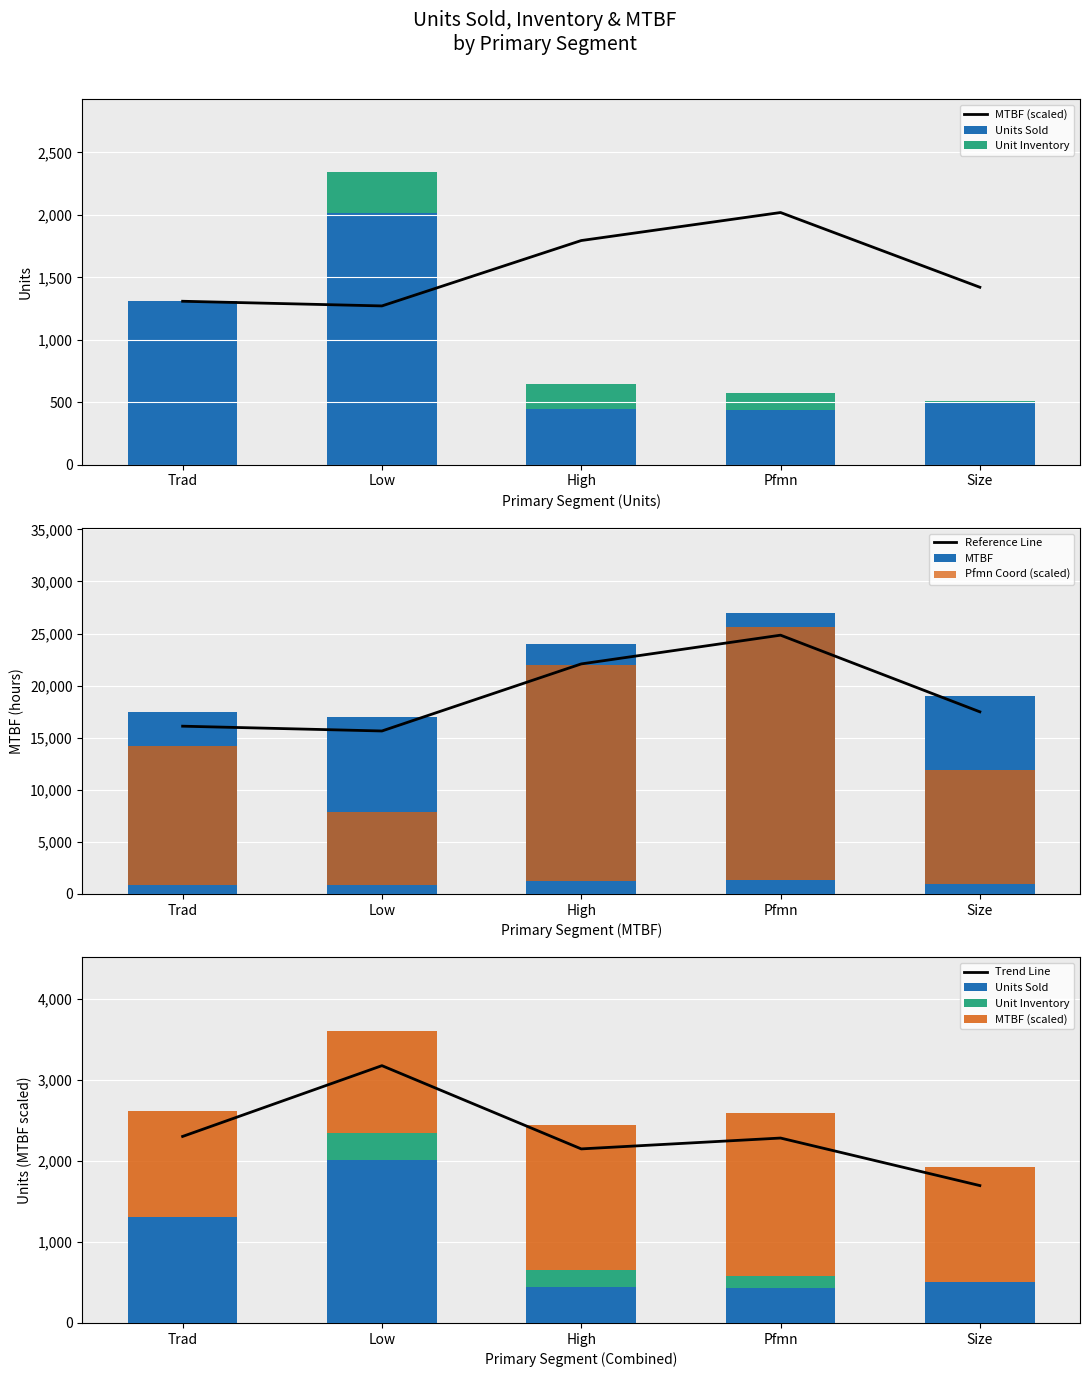

Which category has the highest value in the MTBF series?

Pfmn